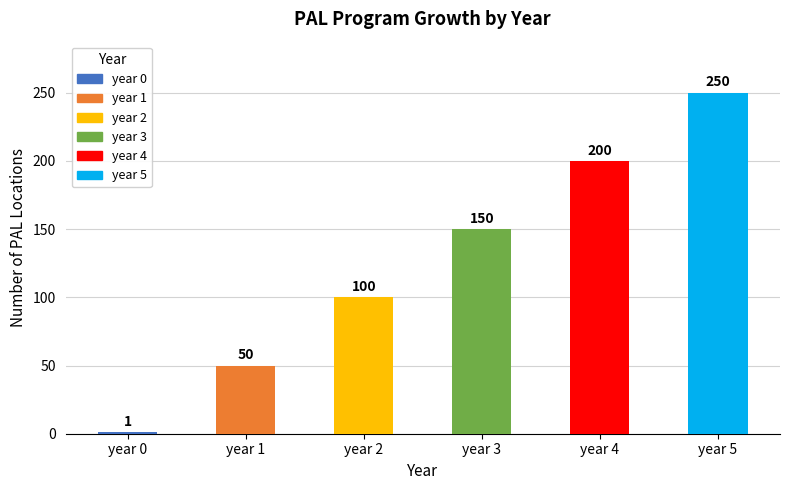

Rank the categories by value from lowest to highest.

year 0, year 1, year 2, year 3, year 4, year 5